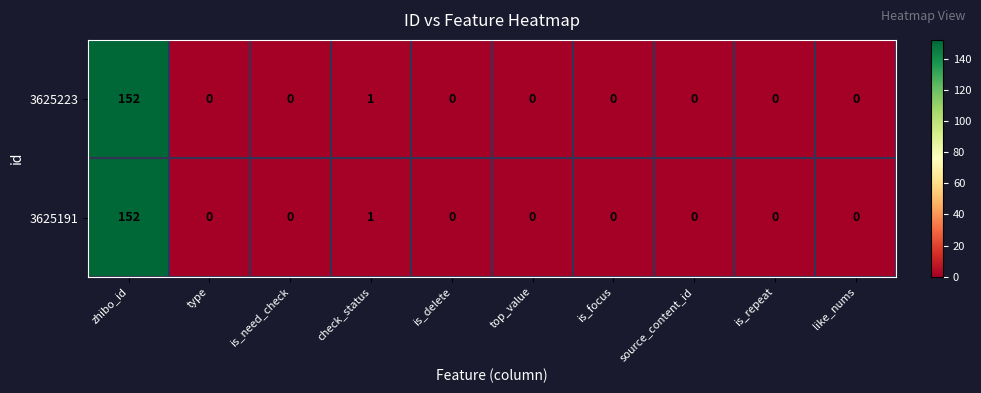

At how many categories does at least one series exceed 114?

1